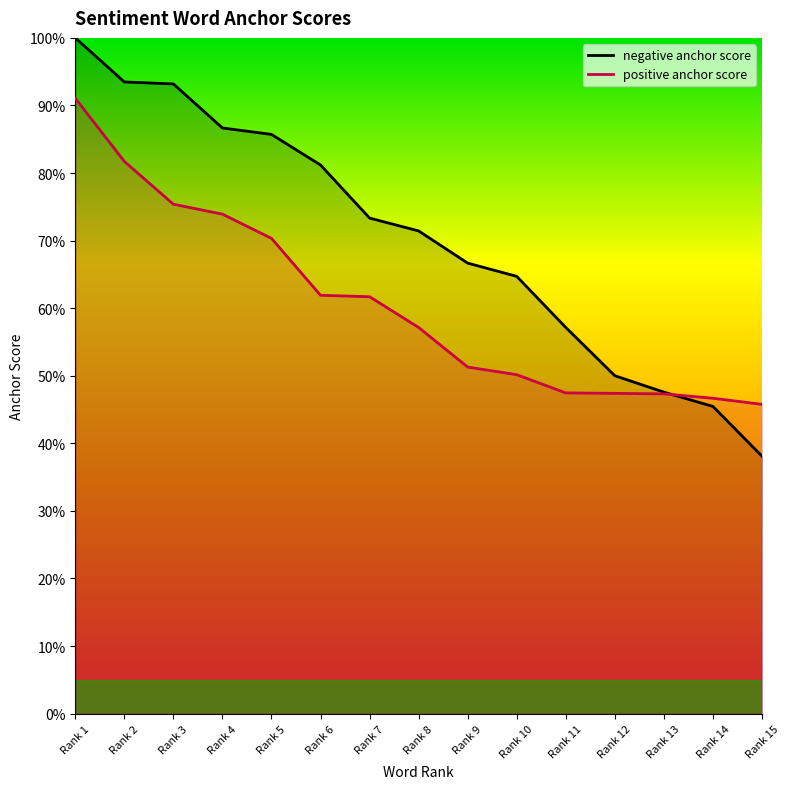

True or false: negative anchor score has a value of 0.9 at Rank 3.

True